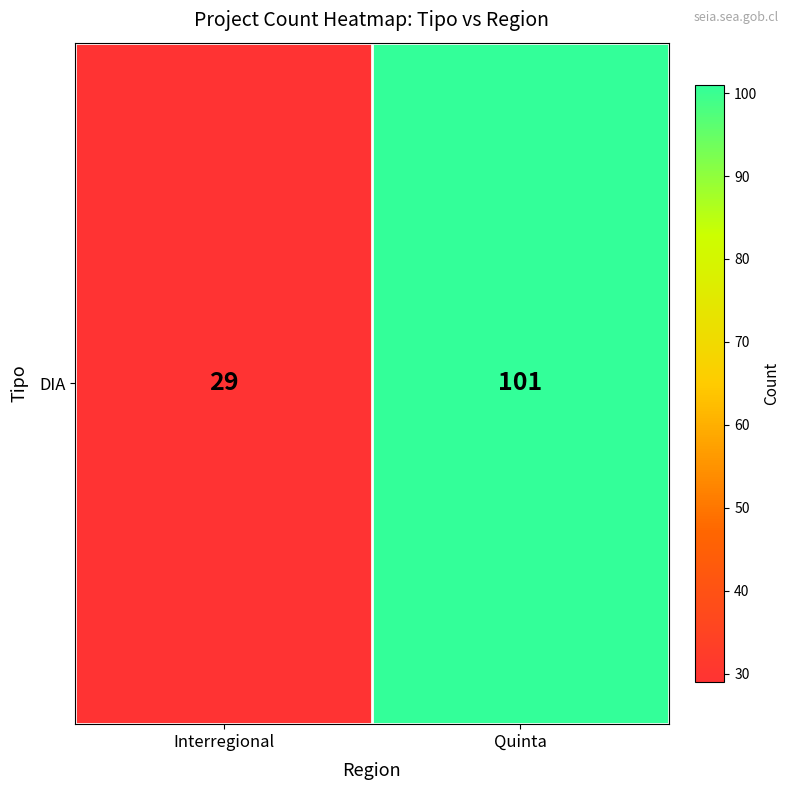

What is the ratio of the value at Quinta to the value at Interregional?

3.5